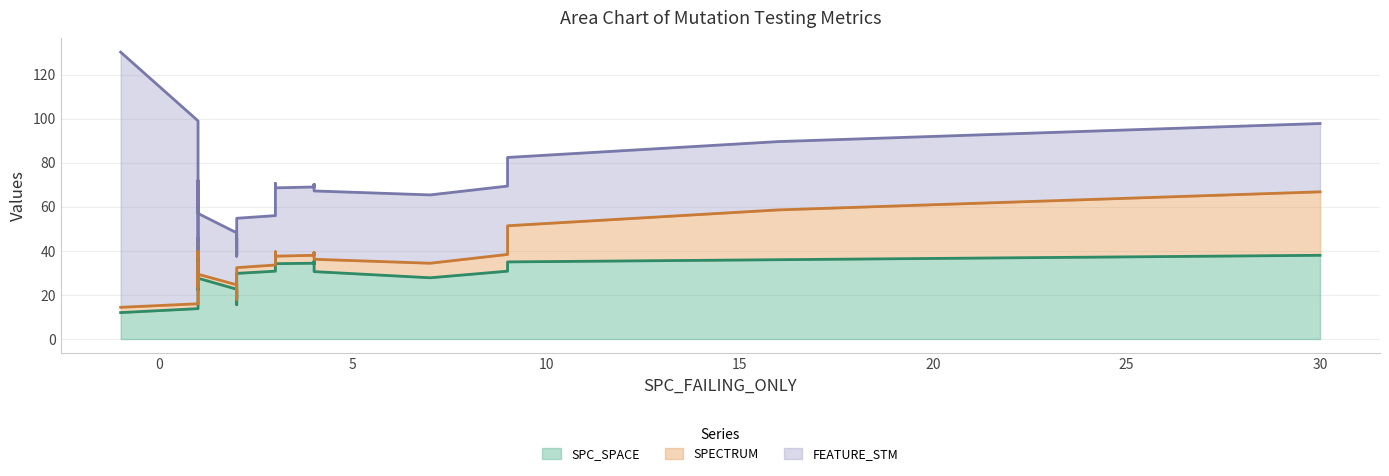

What is the spread (max minus min) of values at 18?

7